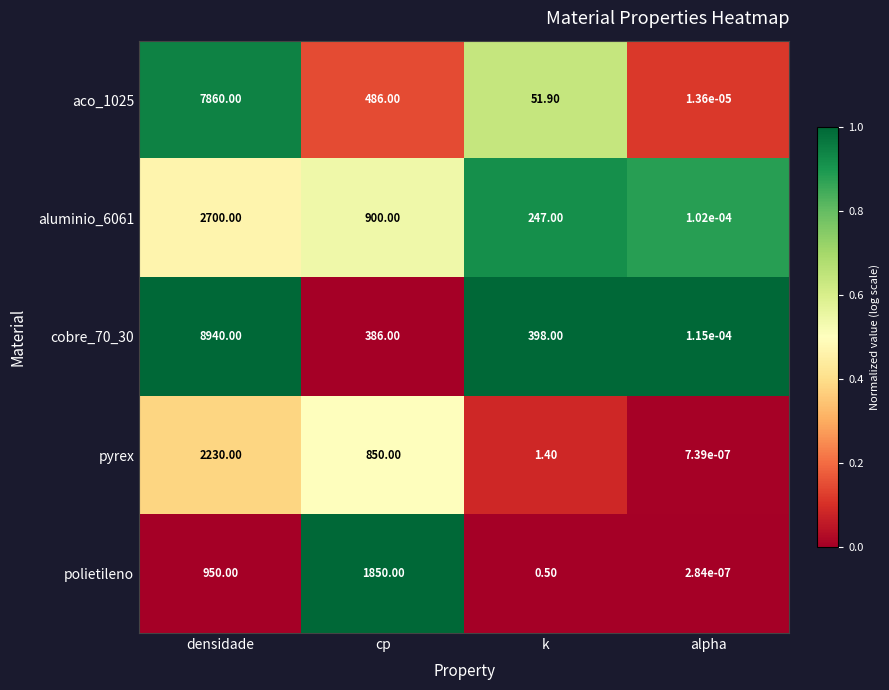

List the series in order of their peak value, lowest first.

polietileno, pyrex, aluminio_6061, aco_1025, cobre_70_30